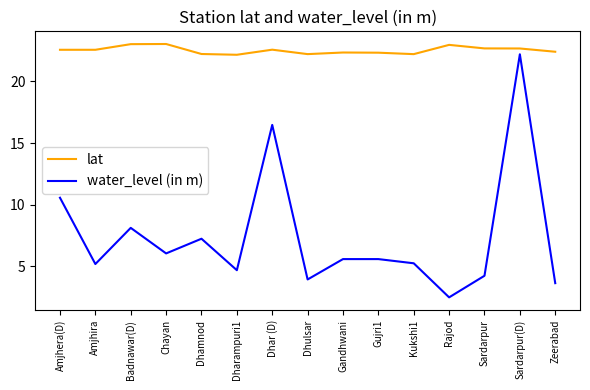

What are all the series names shown in the legend?

lat, water_level (in m)